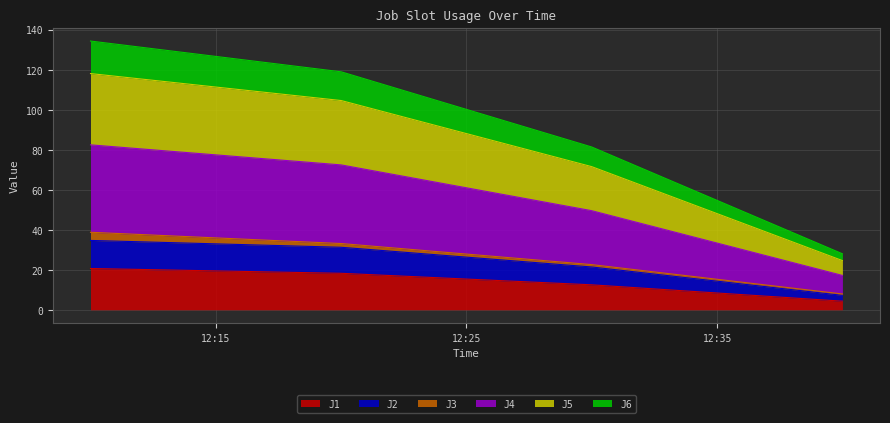

True or false: J2 has more than 0 points higher than both neighbors.

False